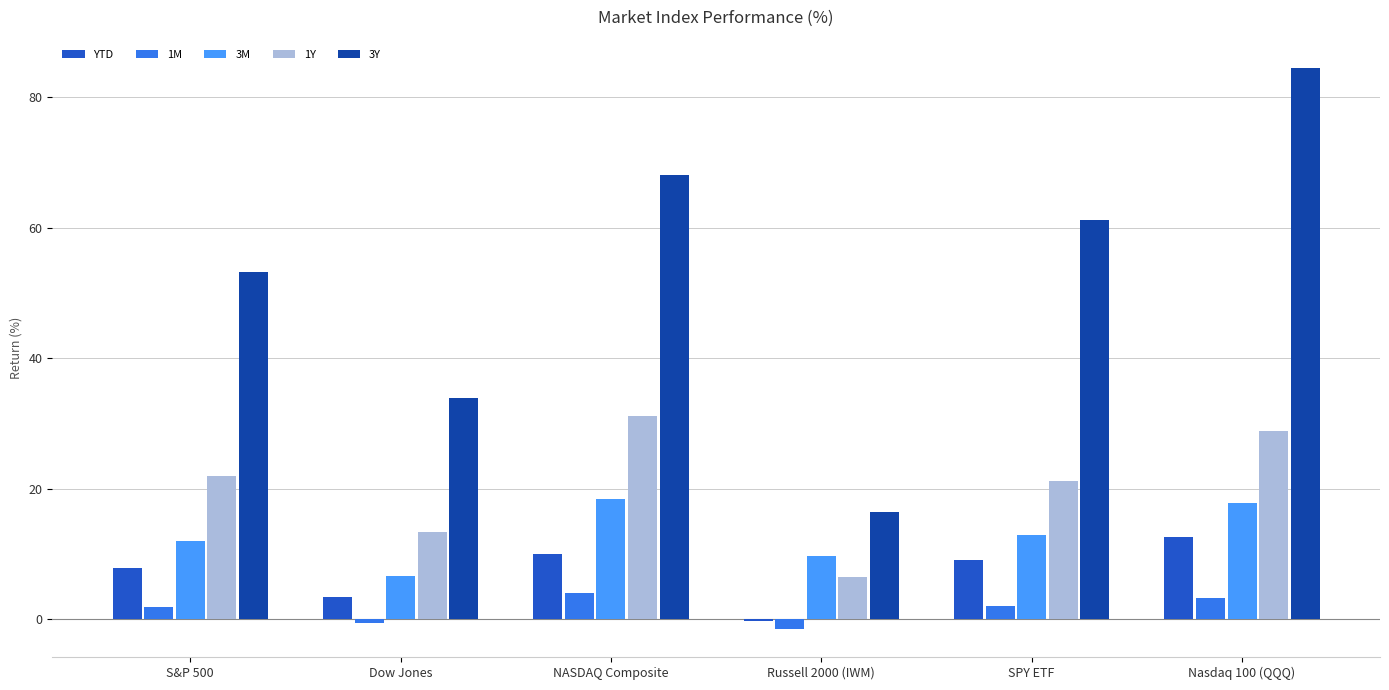

What is the label of the 5th bar from the right?

Dow Jones